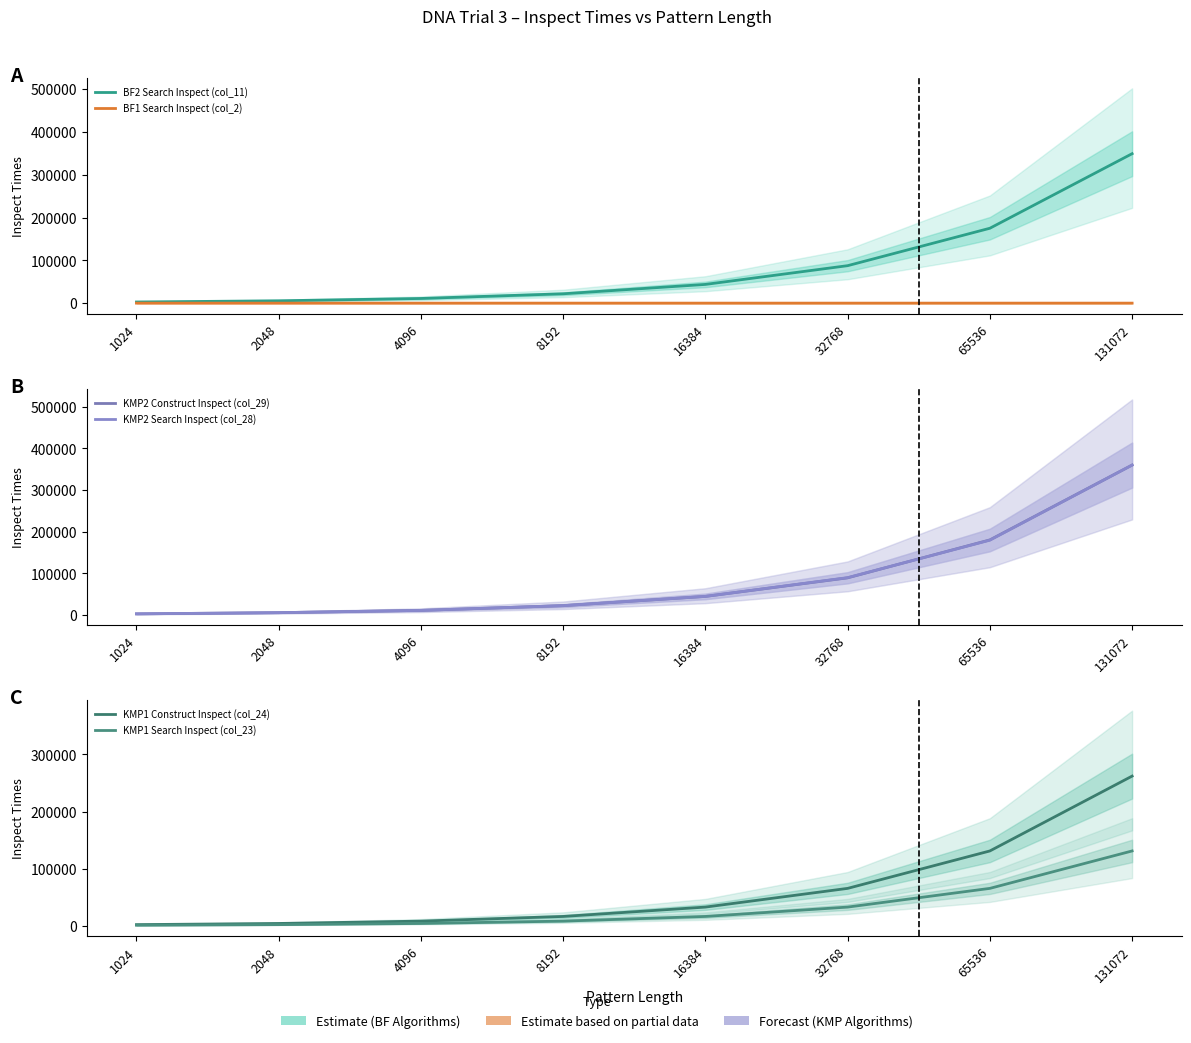

What is the value of the BF2 Search Inspect (col_11) point at the 2nd from the left?

5475